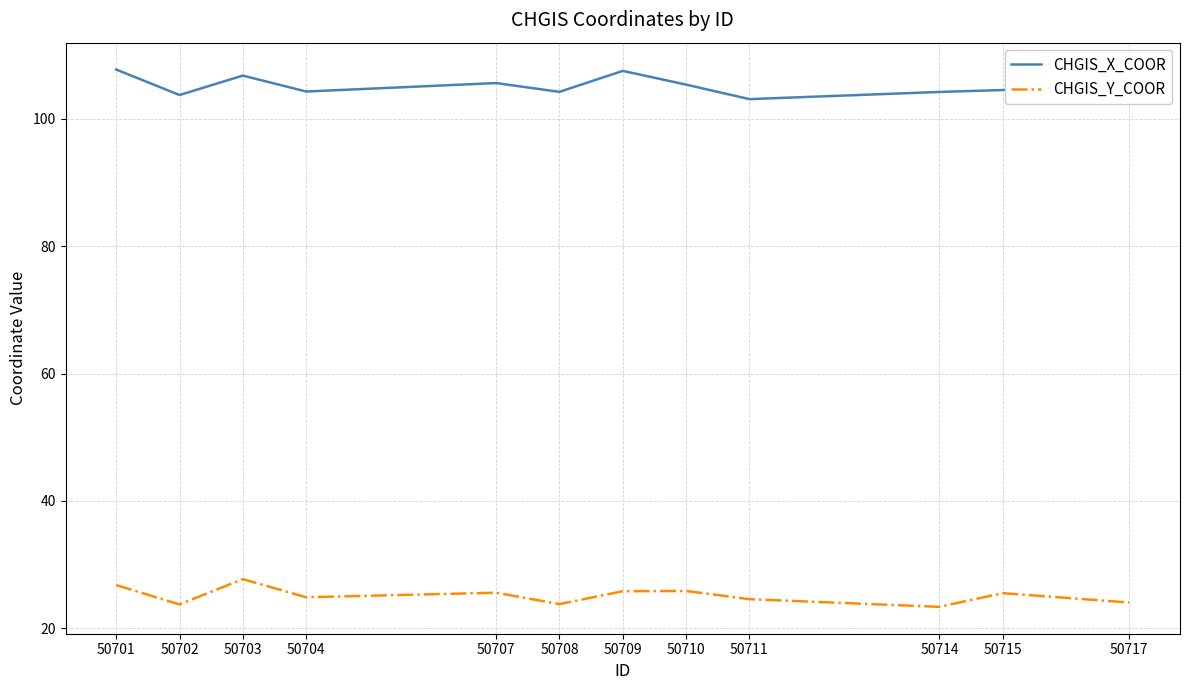

Is the value of CHGIS_X_COOR at 50707 greater than the value of CHGIS_Y_COOR at 50709?

Yes